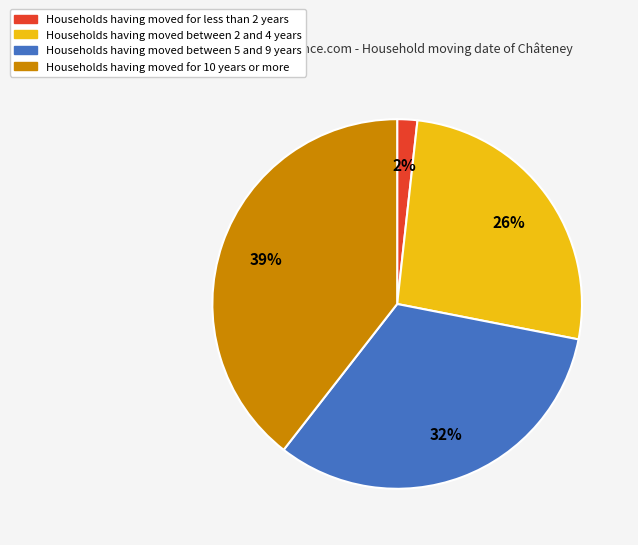

Is there a majority slice in this chart?

No